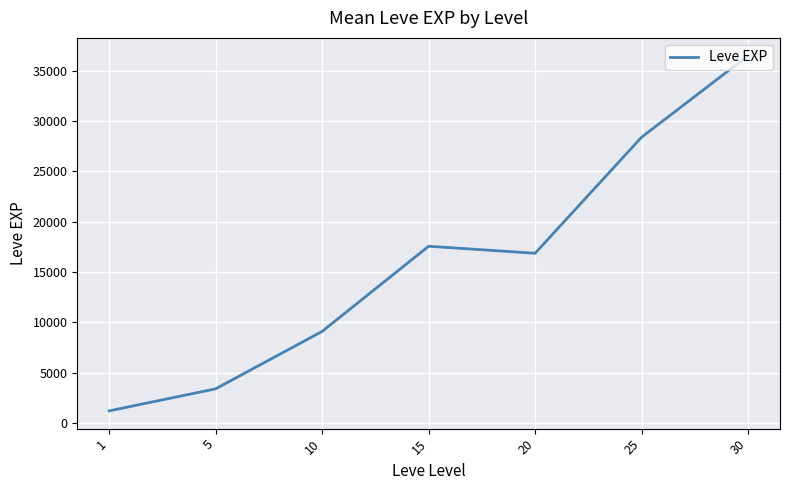

Which label corresponds to the largest value in the chart?

30